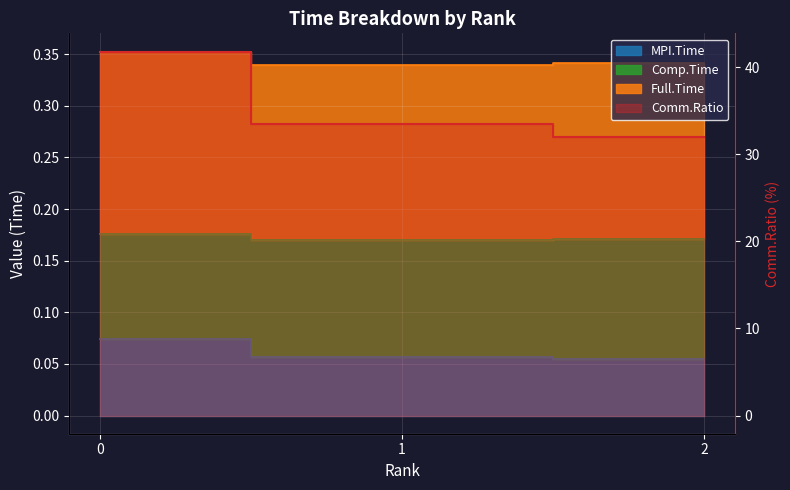

Rank the categories by Comp.Time value from lowest to highest.

2, 1, 0